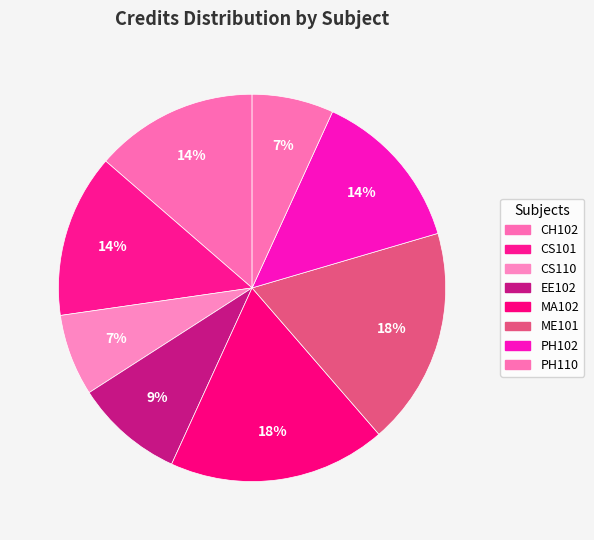

The CS110 slice represents 1% of the pie. True or false?

False